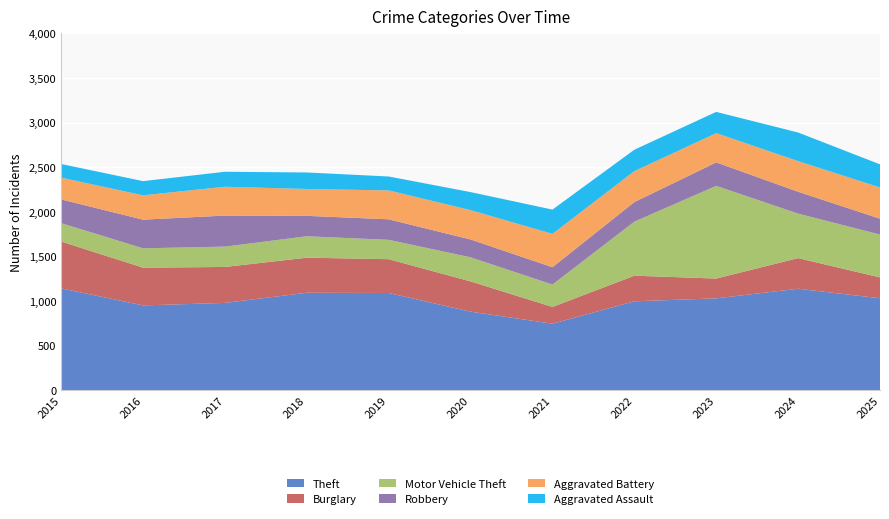

Reading left to right, extract all data points from this chart.

Theft: 1142	951	979	1093	1090	881	746	997	1030	1138	1031
Burglary: 525	423	403	393	379	339	188	287	222	343	234
Motor Vehicle Theft: 206	217	228	240	217	270	251	606	1039	499	480
Robbery: 266	321	348	229	230	200	194	219	263	245	178
Aggravated Battery: 244	273	323	301	324	329	374	347	328	343	350
Aggravated Assault: 153	159	168	185	156	202	272	240	238	321	259